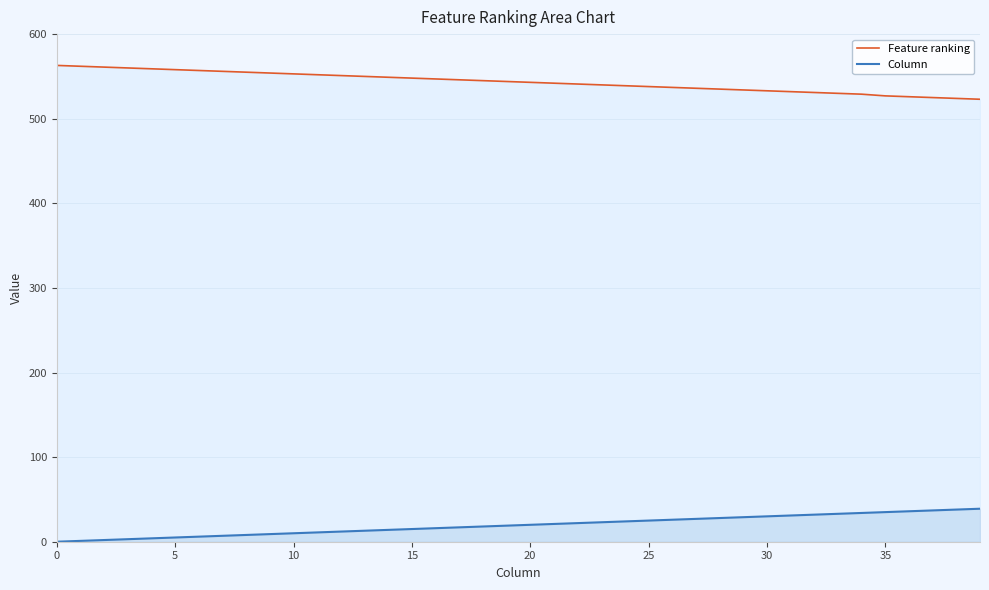

Rank the series by their maximum value, from lowest to highest.

Column, Feature ranking